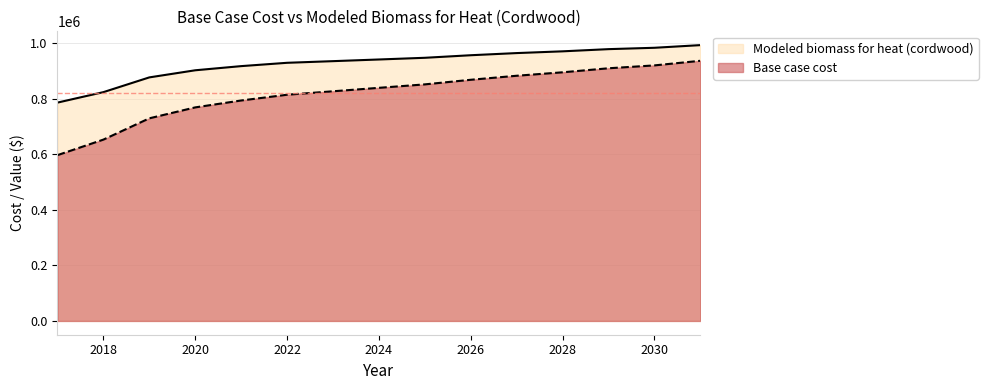

What is the value of the Base case cost point at the 10th from the left?

868048.7